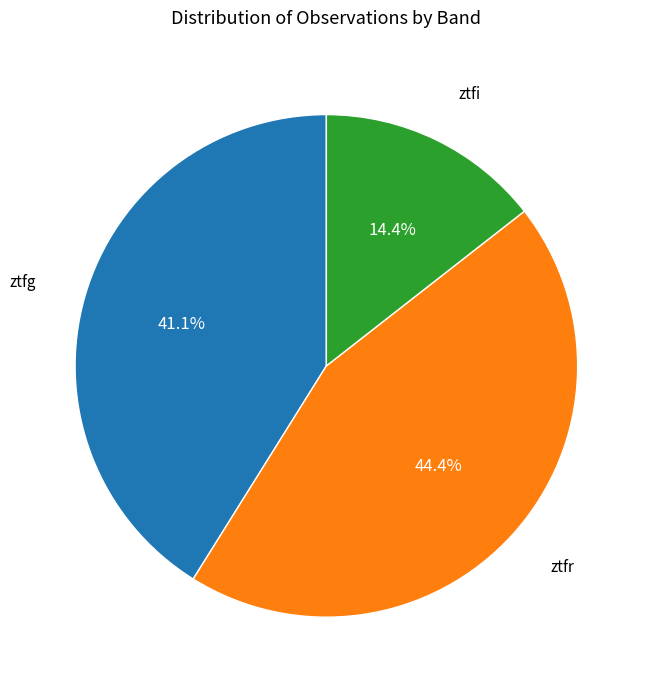

Count the number of slices in the pie.

3